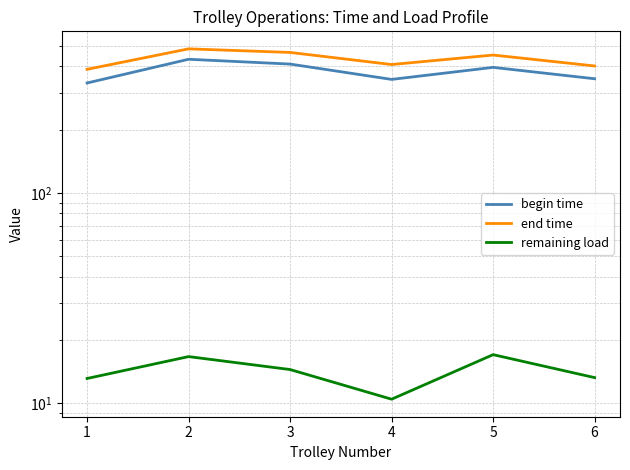

Which series has the largest range (max minus min)?

begin time